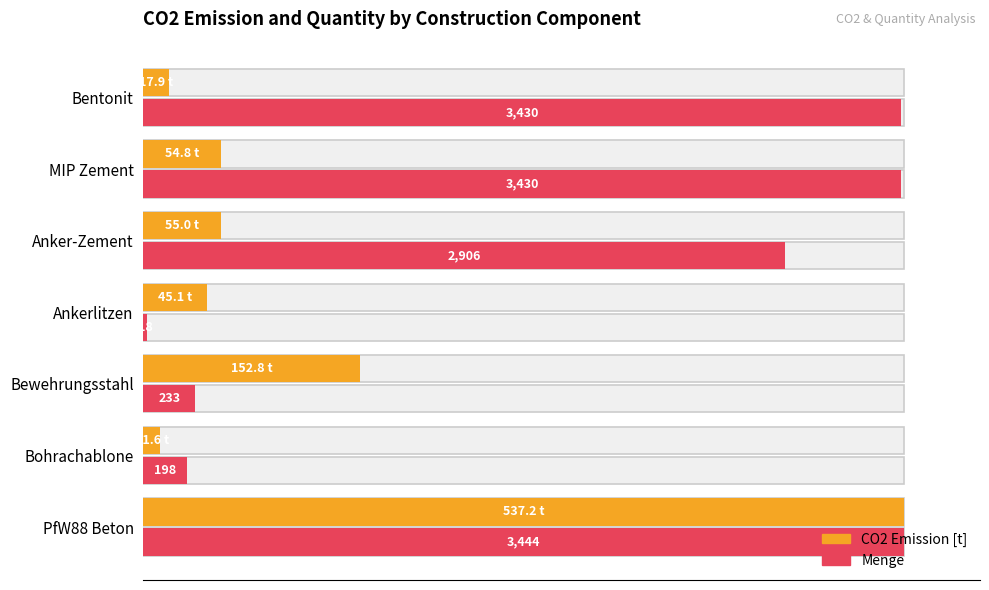

List the series in order of their overall mean, lowest first.

CO2 Emission [t], Menge (normalized %)